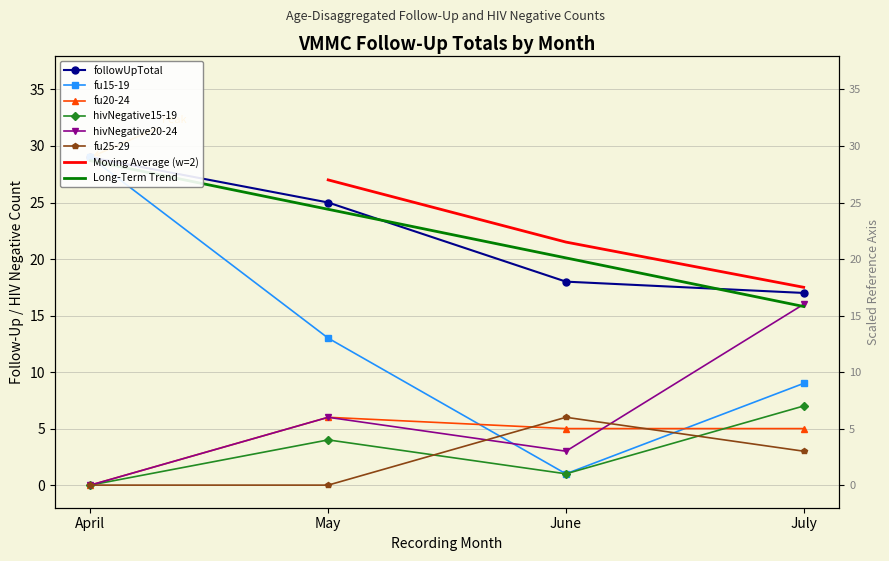

Which has a higher value, April or July?

April